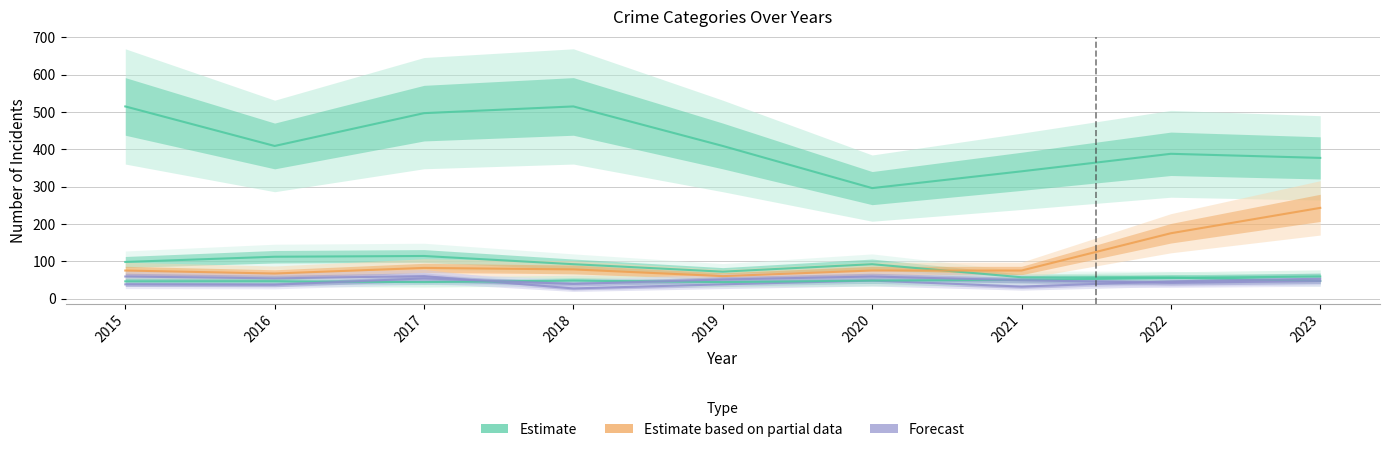

At which label does Robbery first exceed 48?

2015